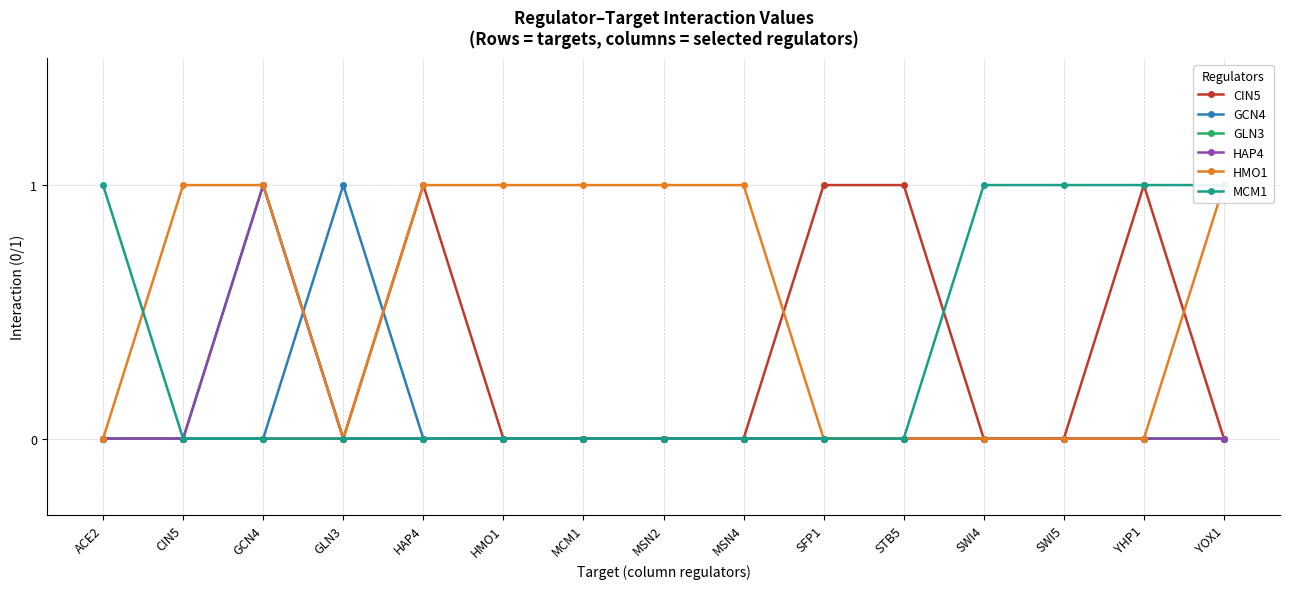

How many data points in HMO1 are less than 1?

7